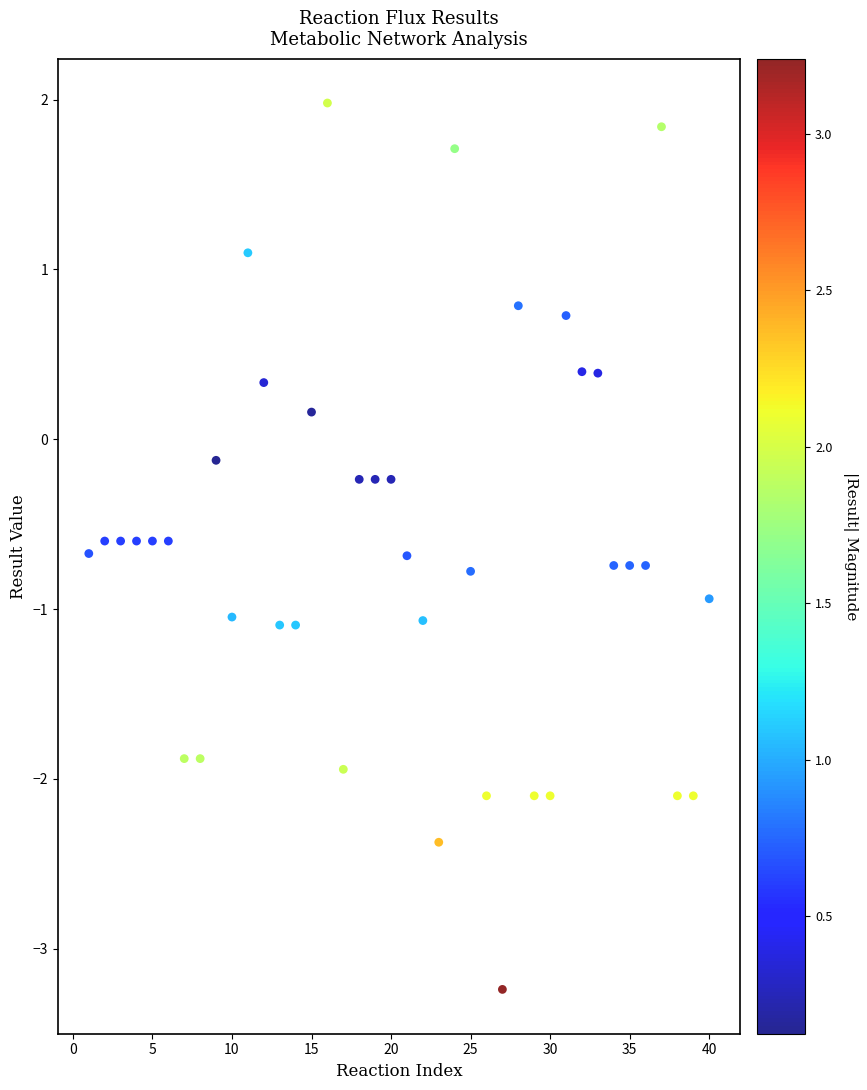

What is the range of Y values (max minus min)?

5.2